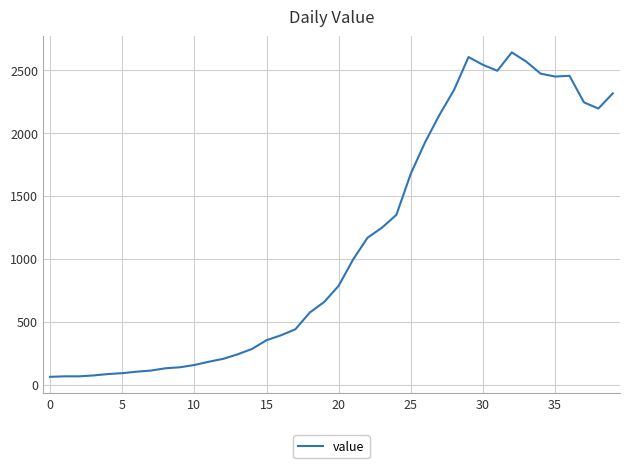

Is this an area chart (filled region under the line)?

No